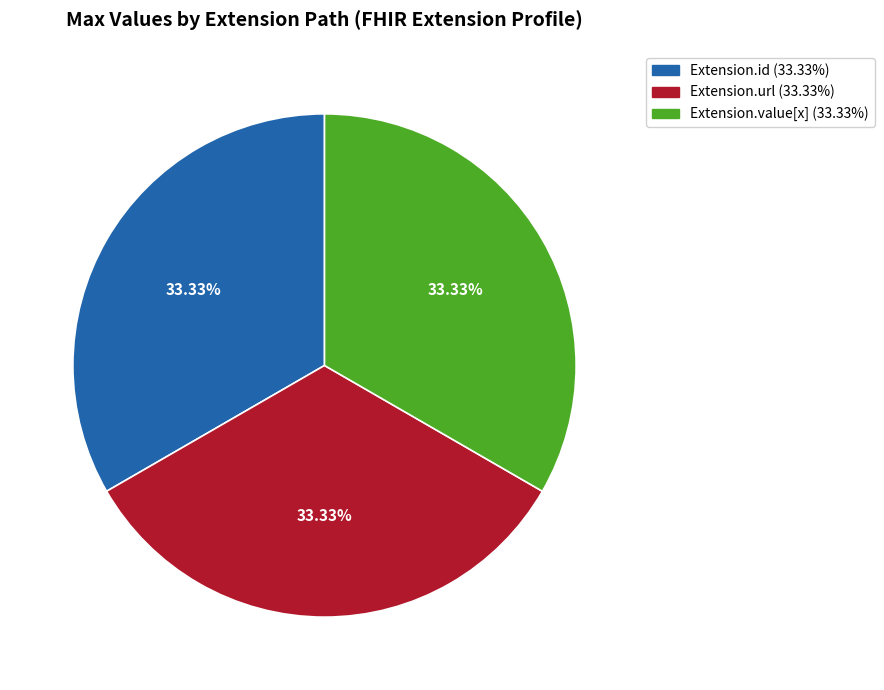

Does any single category account for the majority?

No